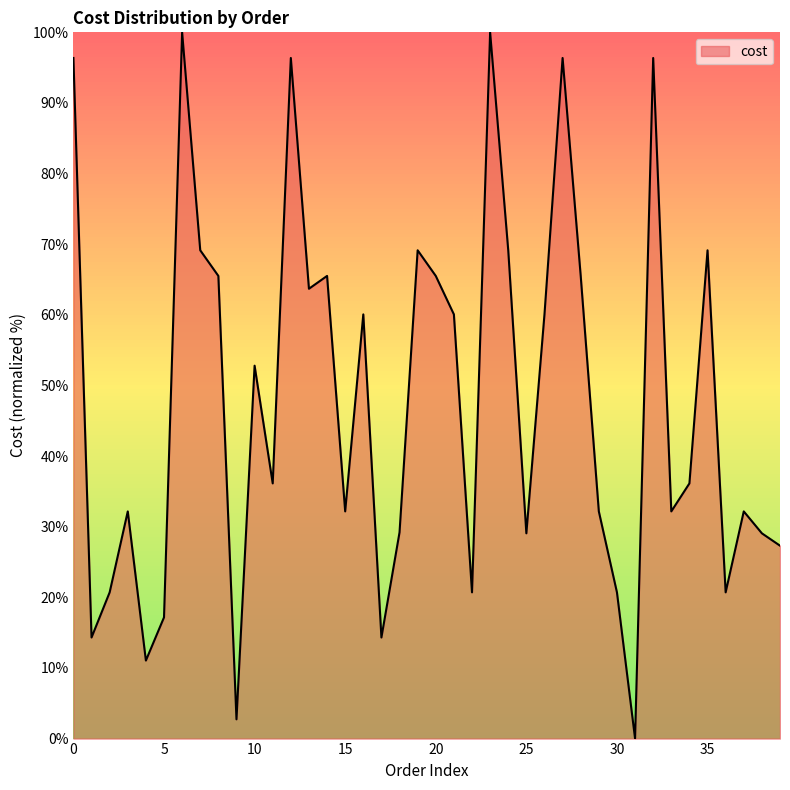

What is the maximum value shown in the chart?

100.0